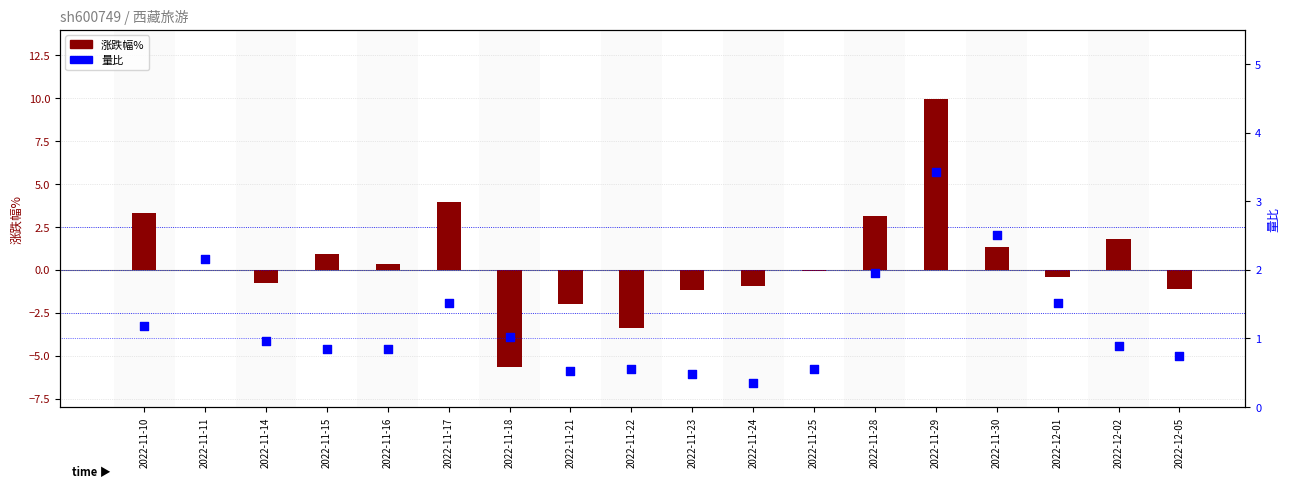

Which series has the largest total across all categories?

量比